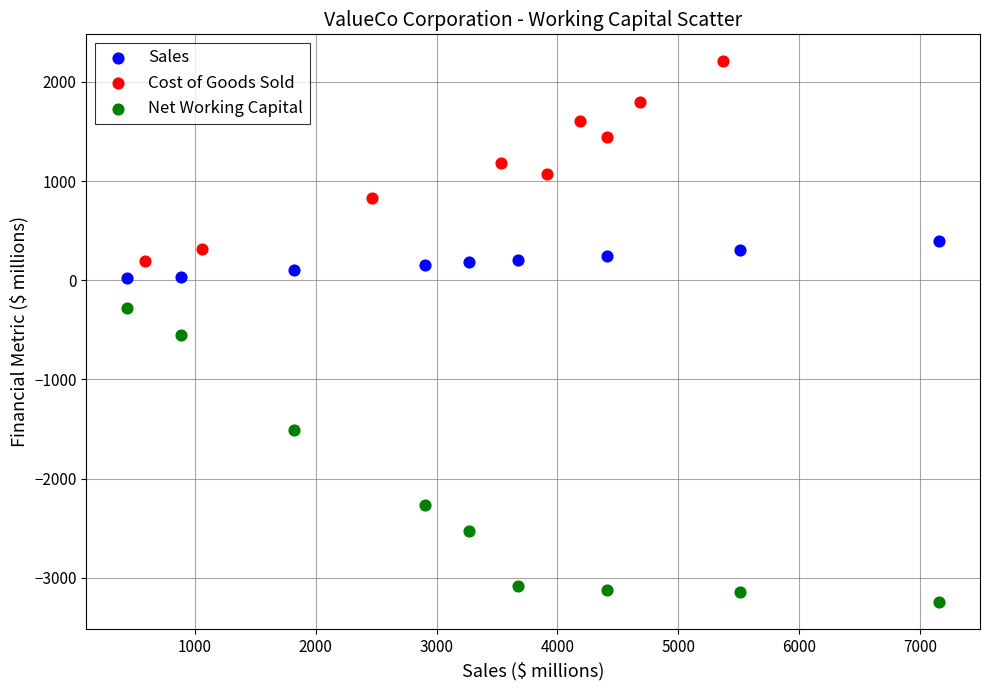

What are all the series names shown in the legend?

Sales, Cost of Goods Sold, Net Working Capital